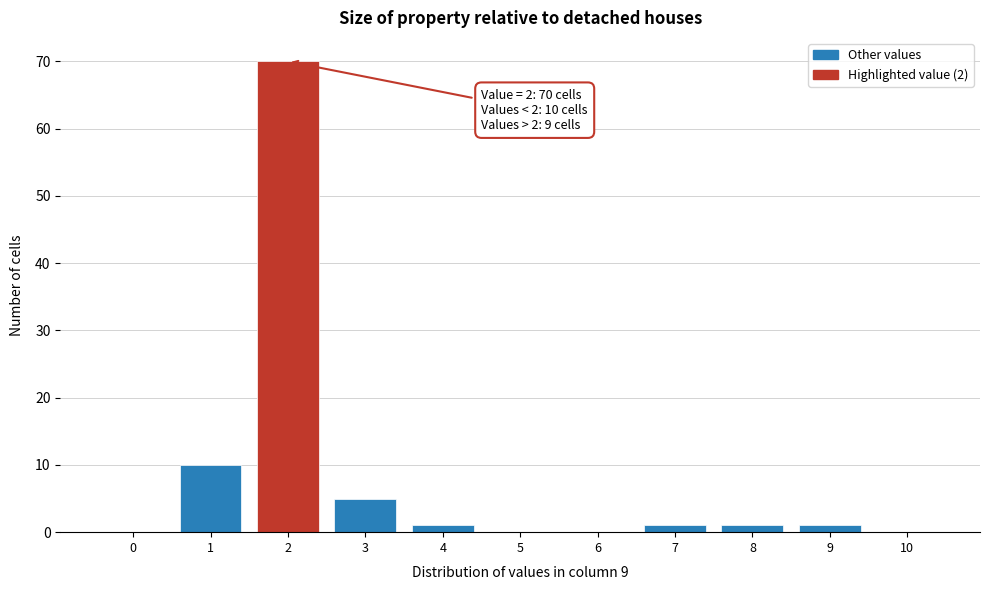

Reading left to right, list all the values displayed in this chart.

0=0	1=10	2=70	3=5	4=1	5=0	6=0	7=1	8=1	9=1	10=0